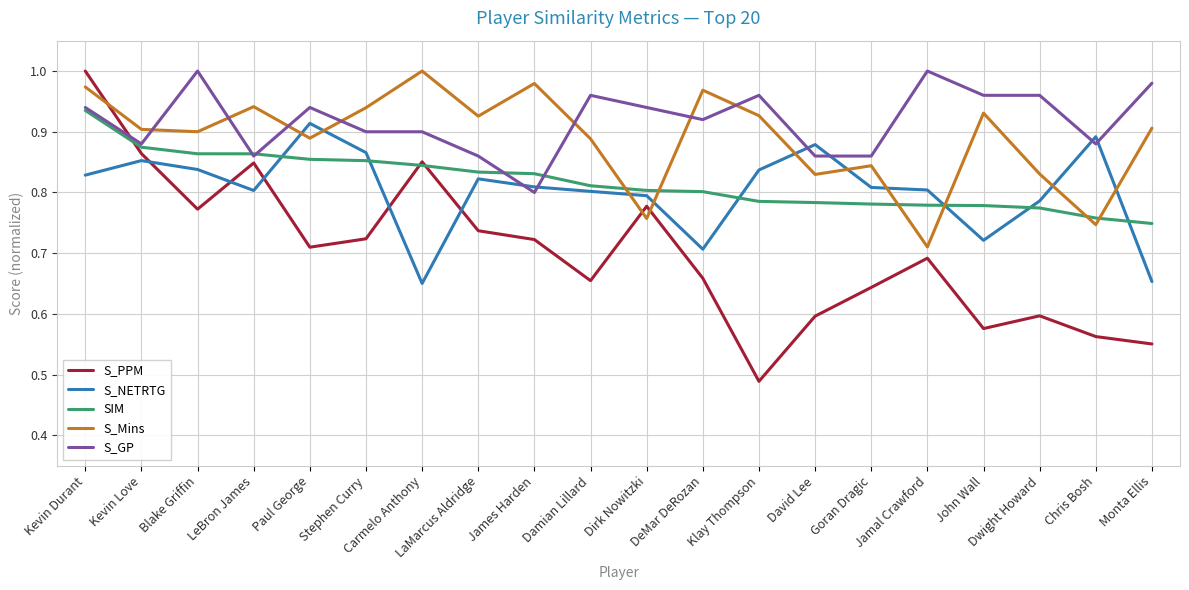

After their last crossing, which series has the higher values: S_NETRTG or S_PPM?

S_NETRTG